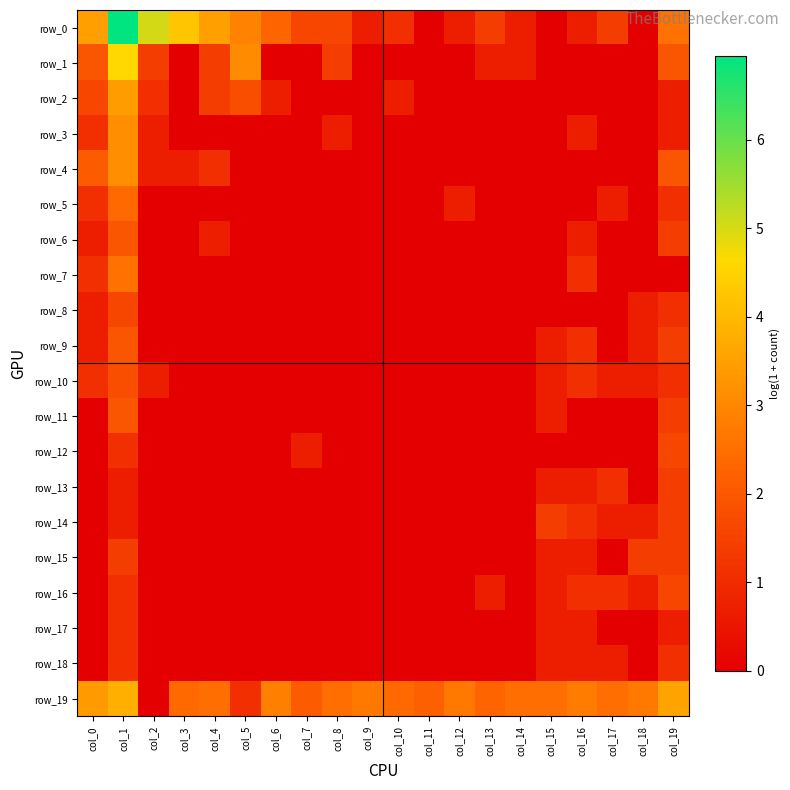

What is the difference between the highest and lowest values at col_14?

2.5